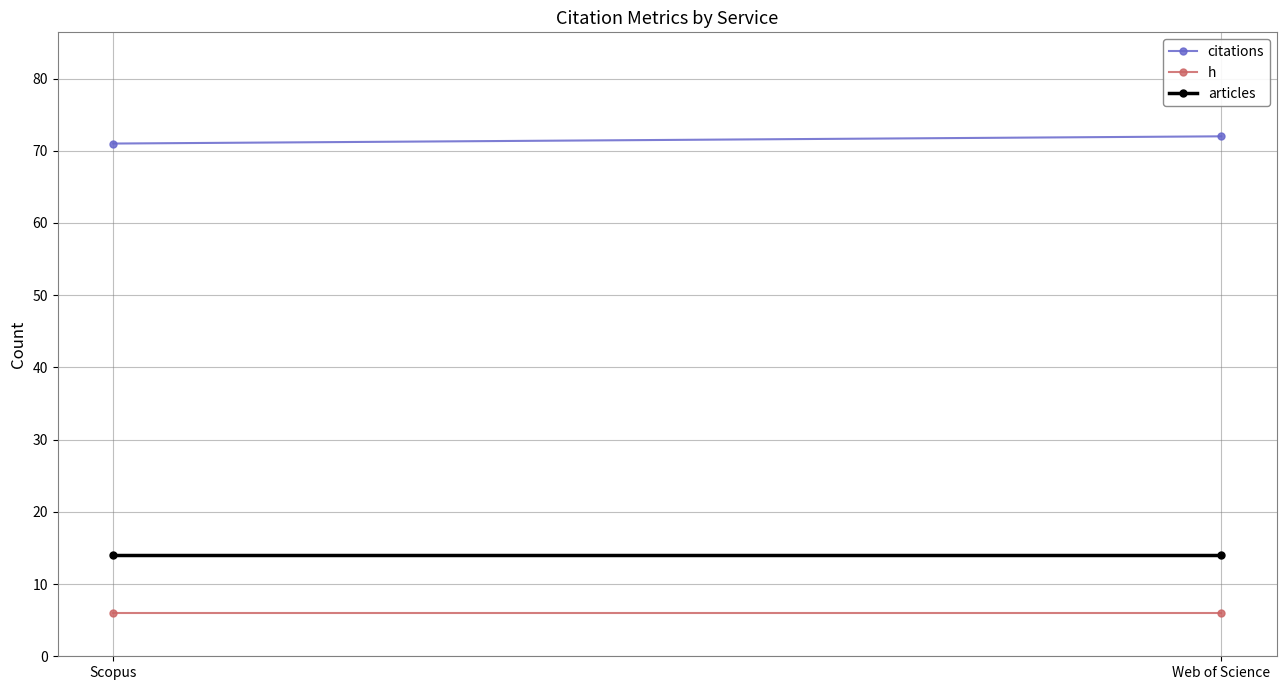

Reading right to left, list all the values displayed in this chart.

citations: 72	71
h: 6	6
articles: 14	14